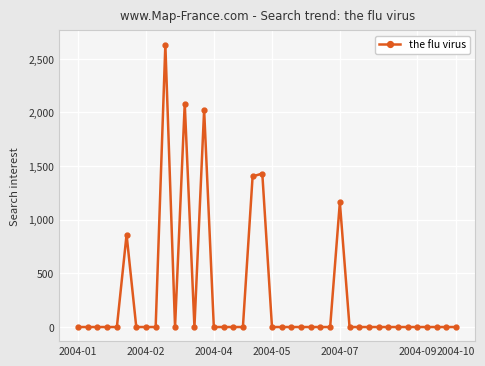

True or false: there are more than 1 points higher than both neighbors.

True